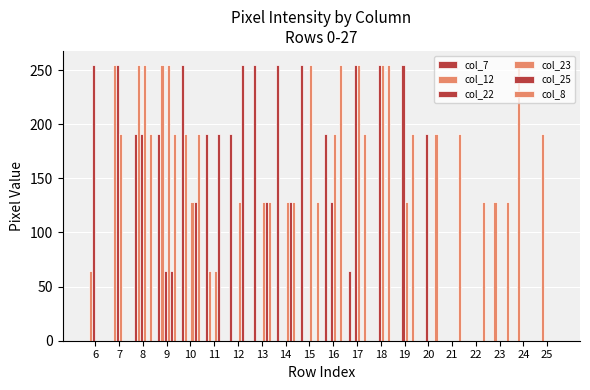

What is the maximum value for col_22?

255